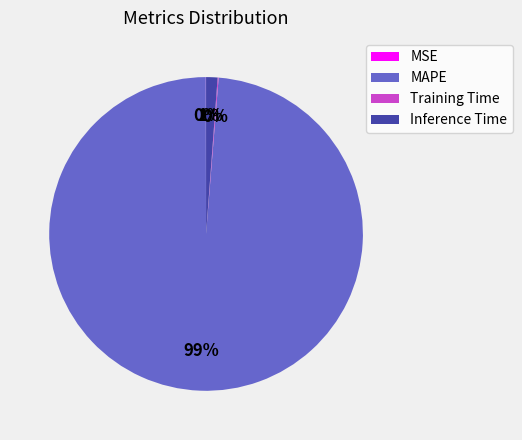

Is MAPE the majority of the pie?

Yes